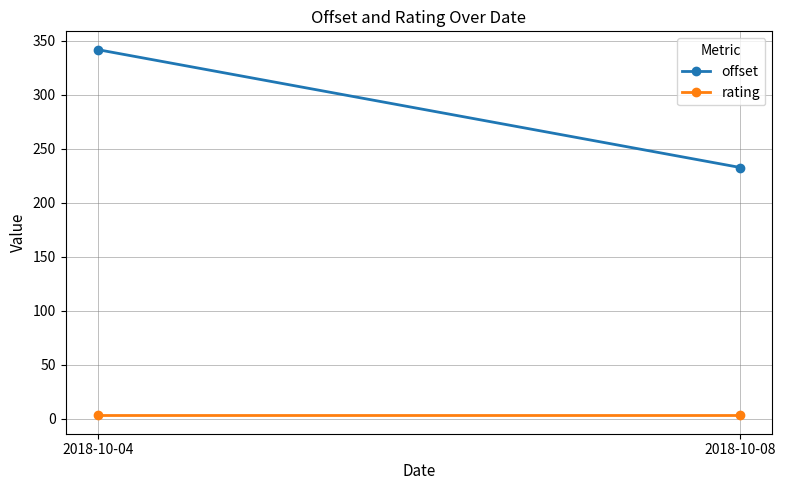

Which category has the highest value across all series?

2018-10-04